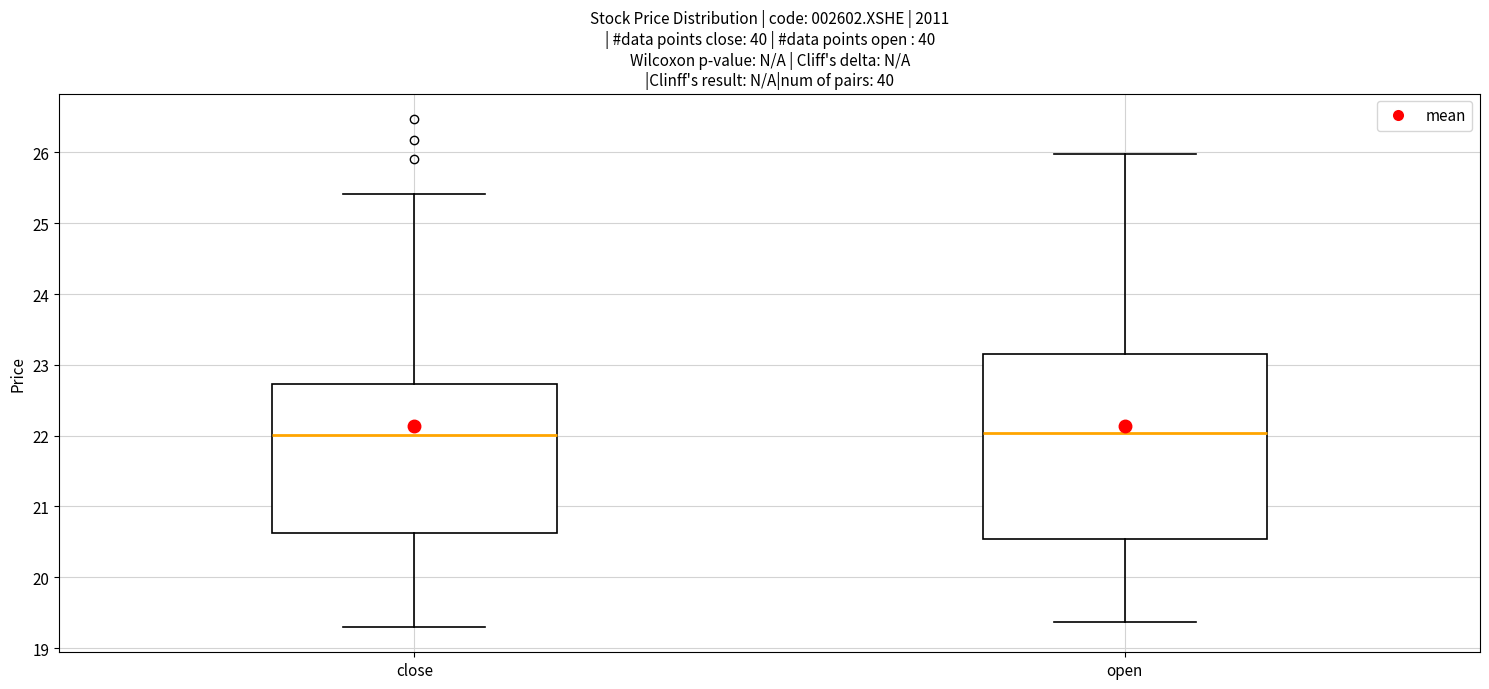

Where does the median line of the box for open sit on the y-axis? The values are not printed on the chart, so give them approximately, as read against the axis.

22.0